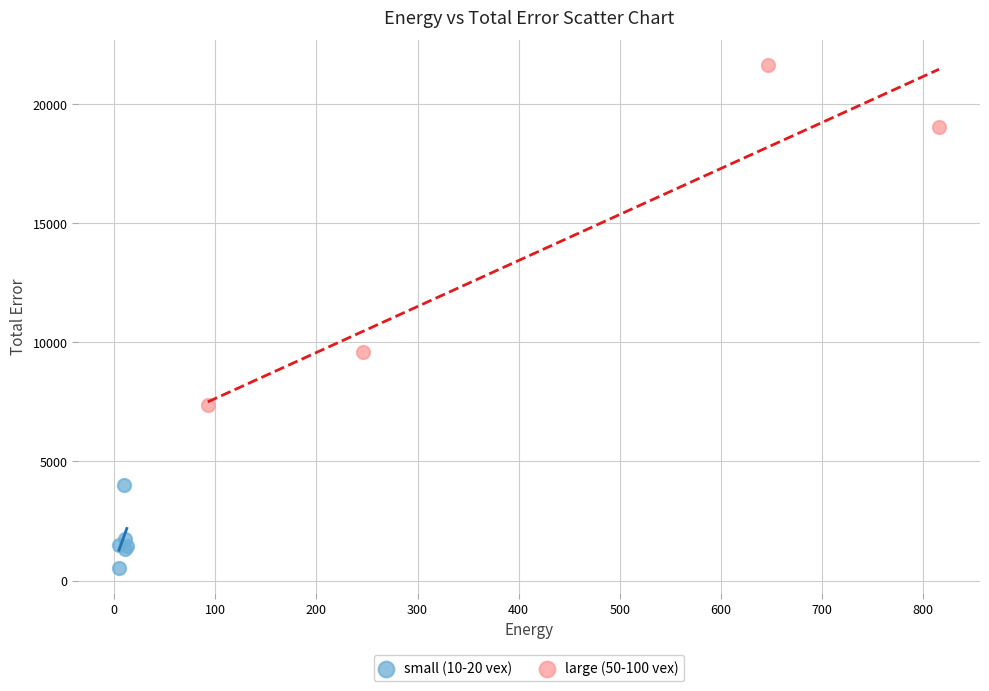

Which series contains the lowest Y value?

small (10-20 vex)